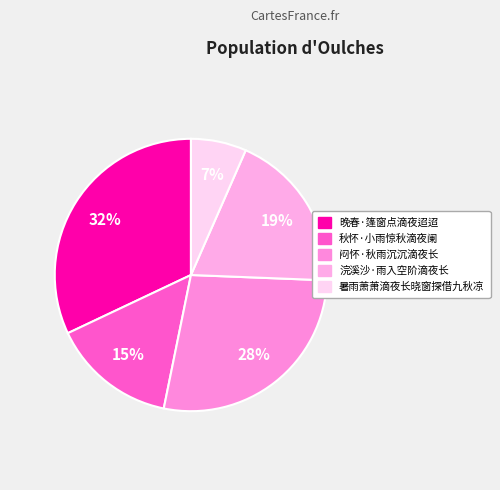

Is there any slice that represents more than half of the pie?

No